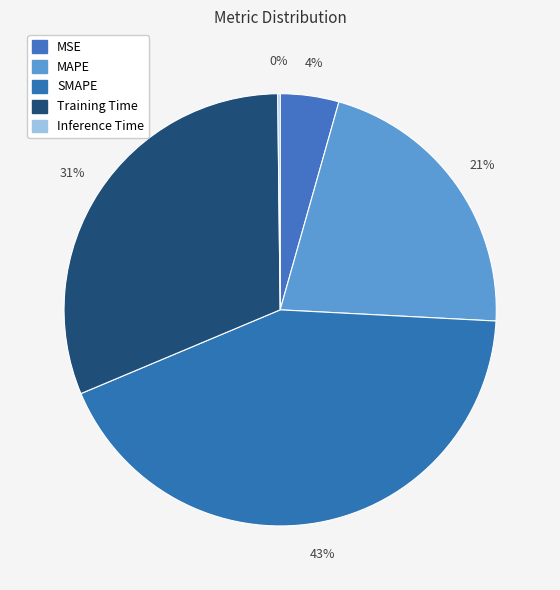

What percentage do SMAPE and MAPE together represent?

64.3%